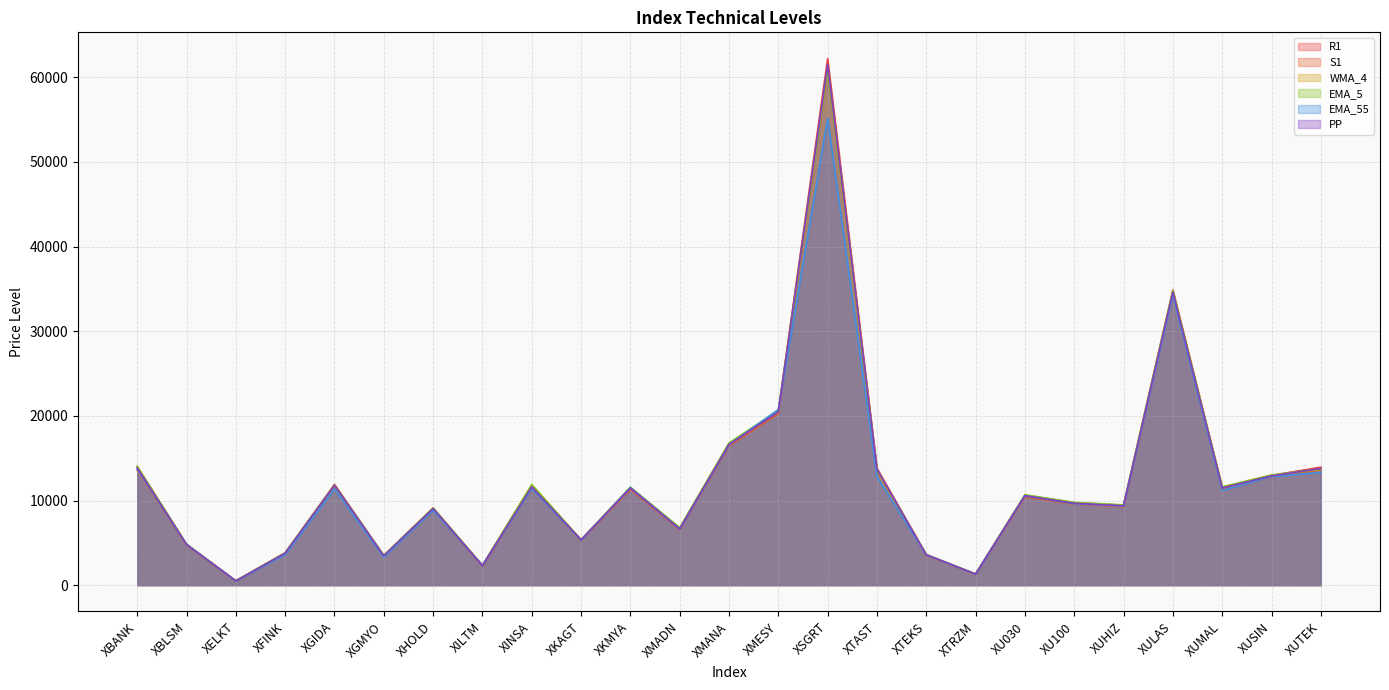

Which label corresponds to the smallest value in the chart?

XELKT